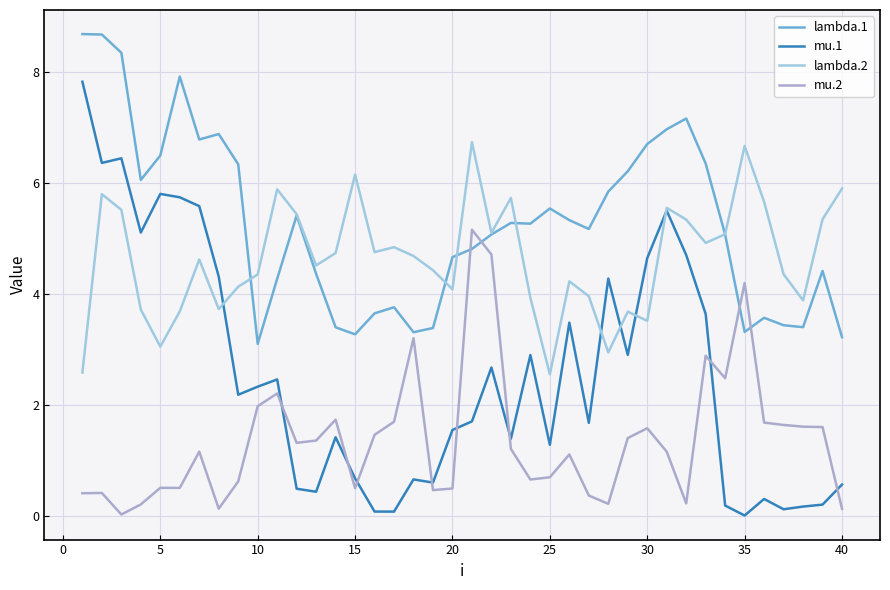

Does the chart have visible grid lines?

Yes